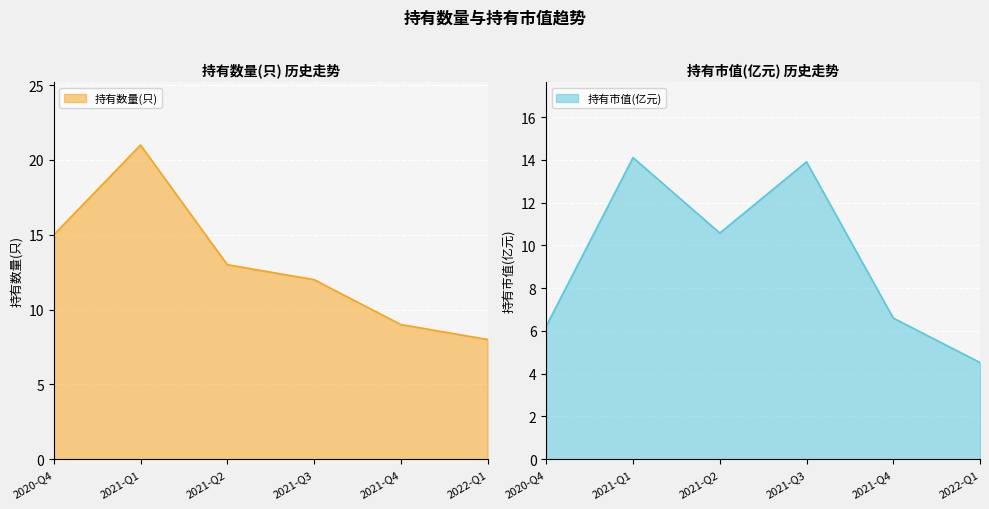

What value does the 持有数量(只) series have at 2020-Q4?

15